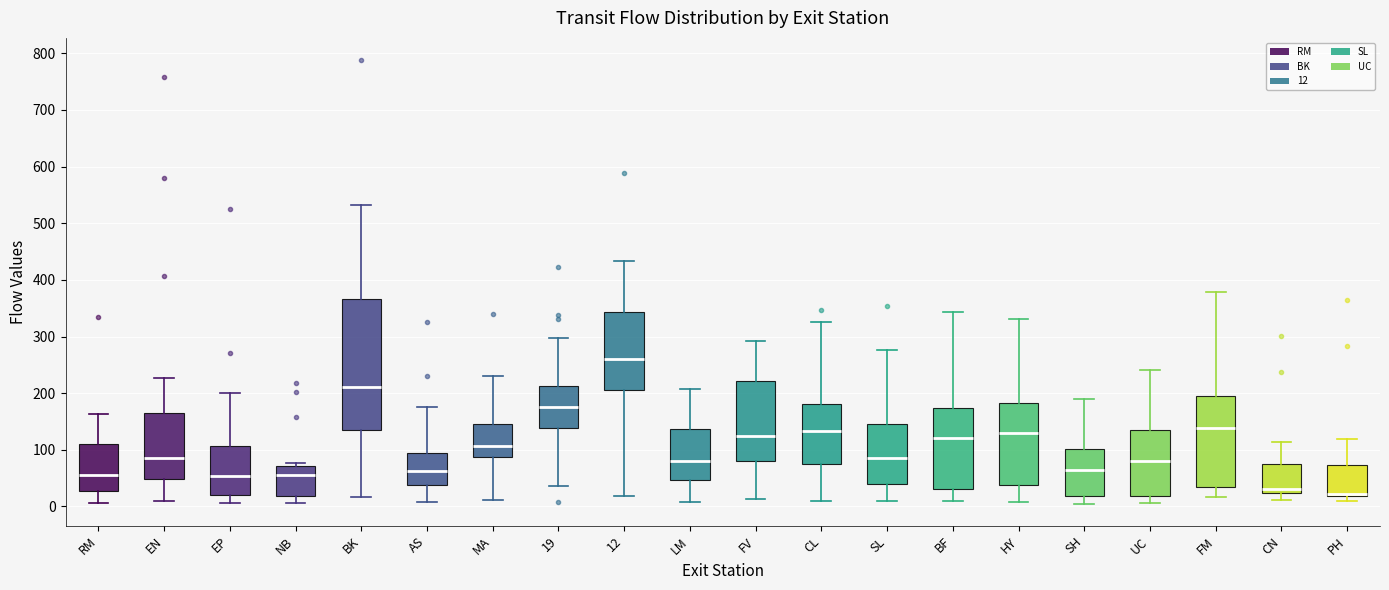

Where does the lower whisker of the box for HY end on the y-axis? The values are not printed on the chart, so give them approximately, as read against the axis.

10